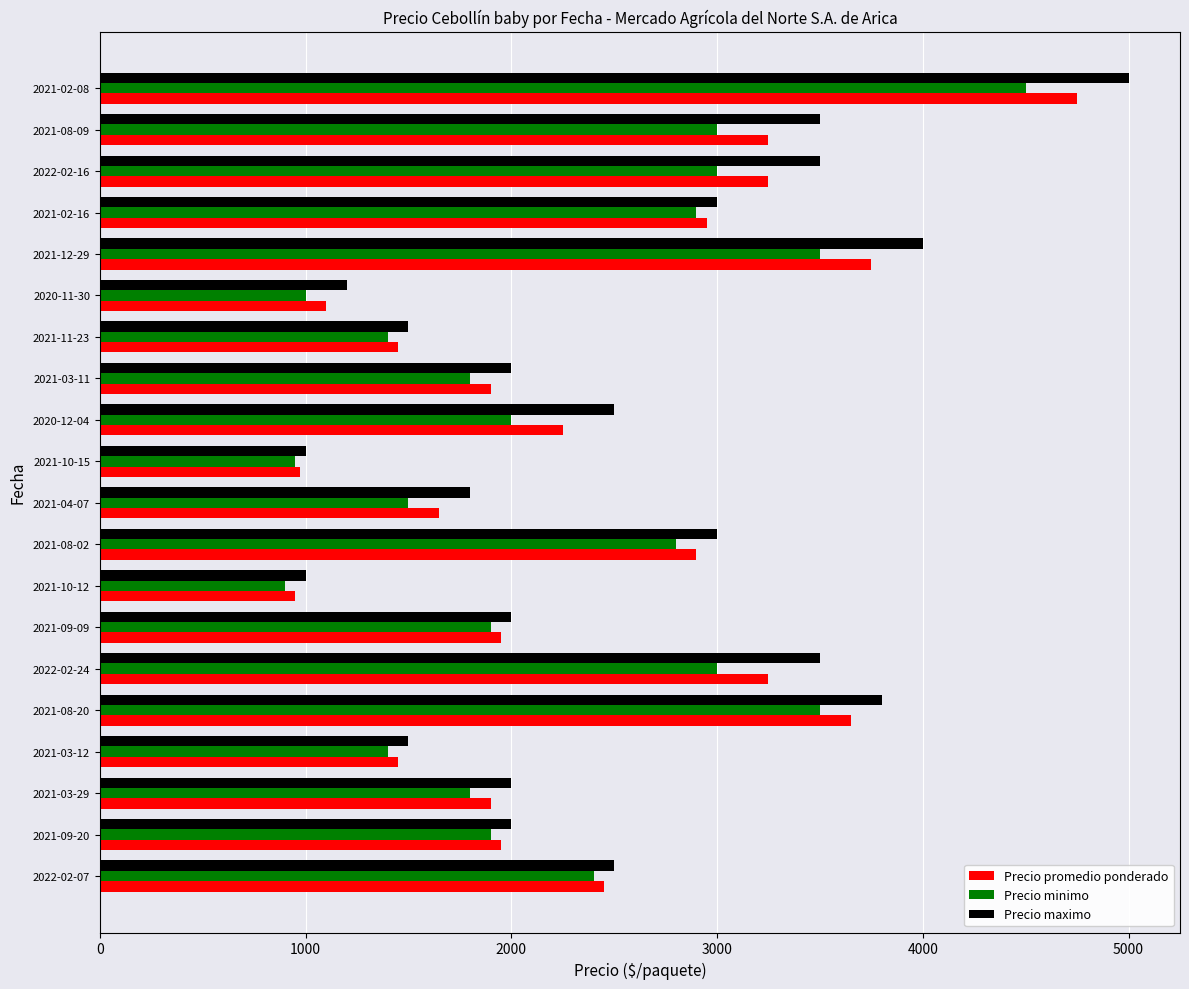

What is the sum of all Precio maximo values?

50300